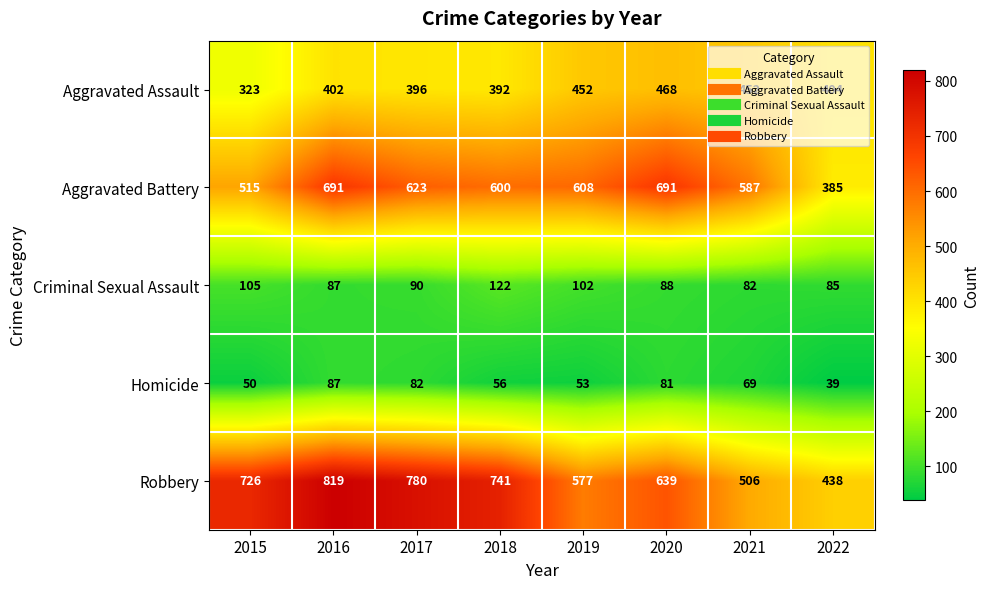

How many categories are shown in the chart?

8